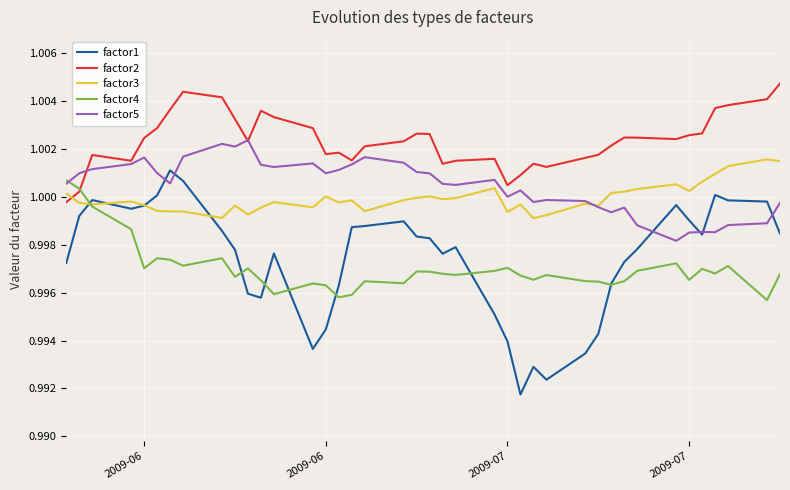

Which series has the largest total across all categories?

factor2